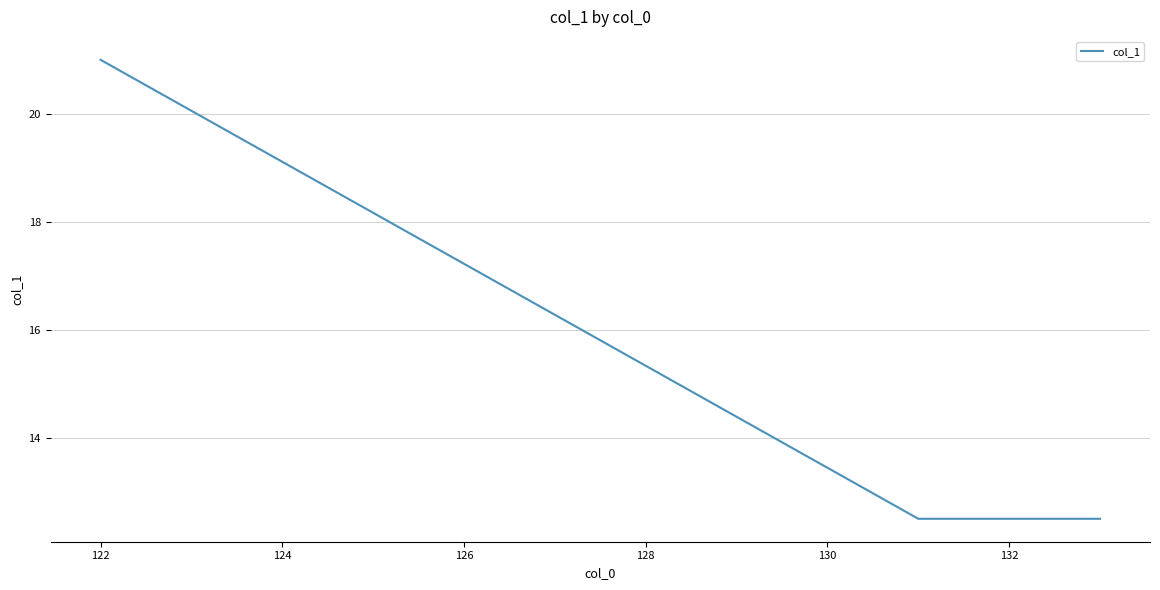

What is the difference between the maximum and minimum values?

8.5